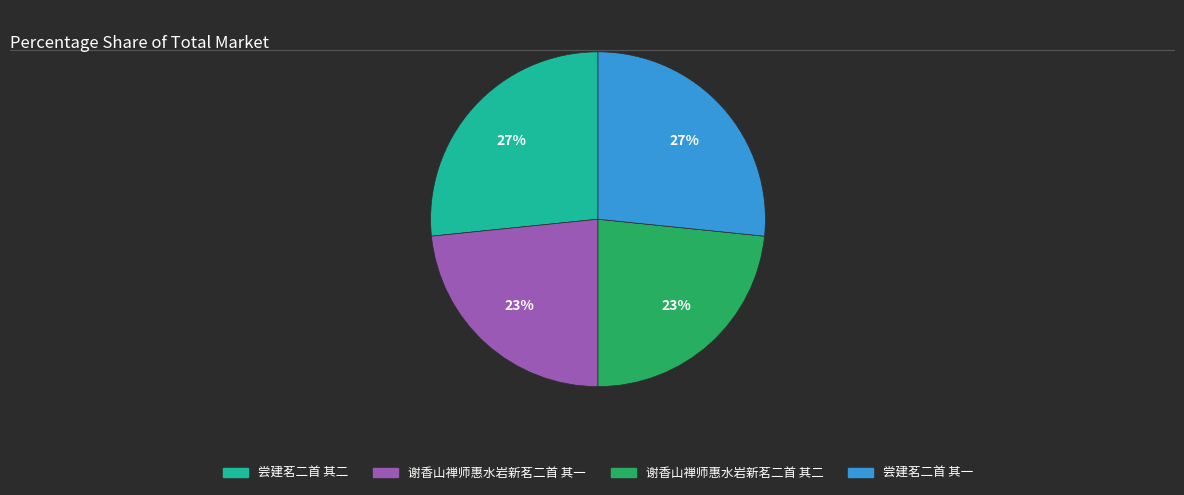

What percentage is the 谢香山禅师惠水岩新茗二首 其一 slice, to the nearest percent?

23%